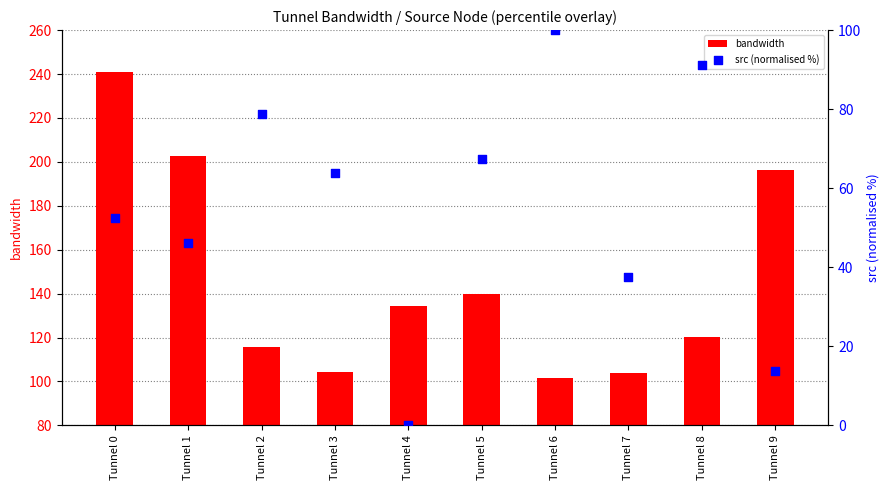

What is the total value across all series at Tunnel 6?

201.4